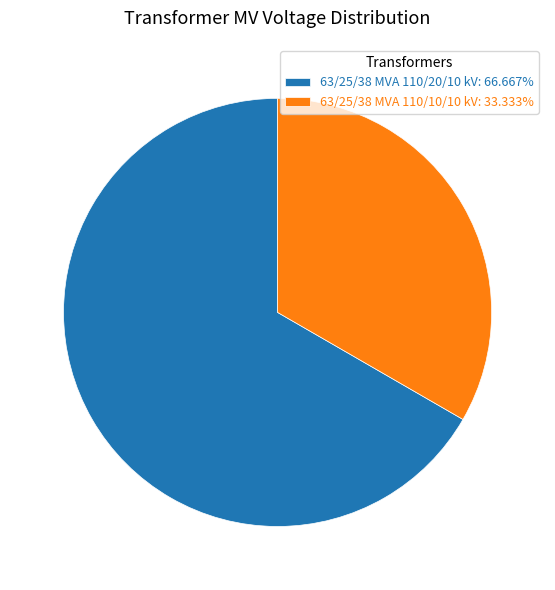

The 63/25/38 MVA 110/10/10 kV slice represents 48% of the pie. True or false?

False